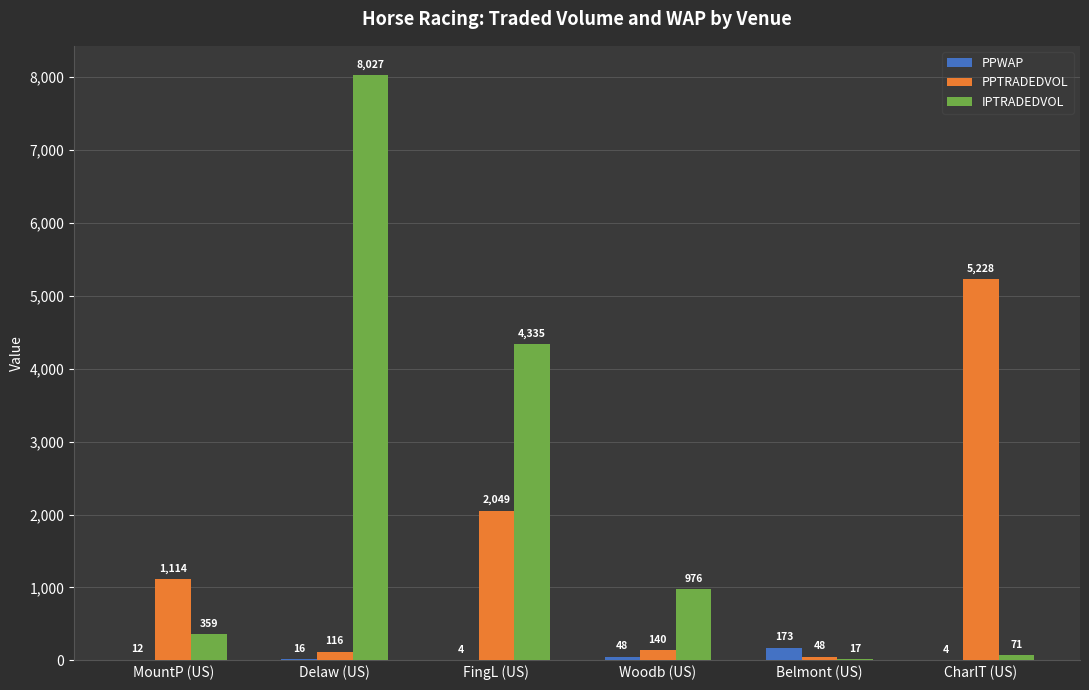

Which series has the largest total across all categories?

IPTRADEDVOL